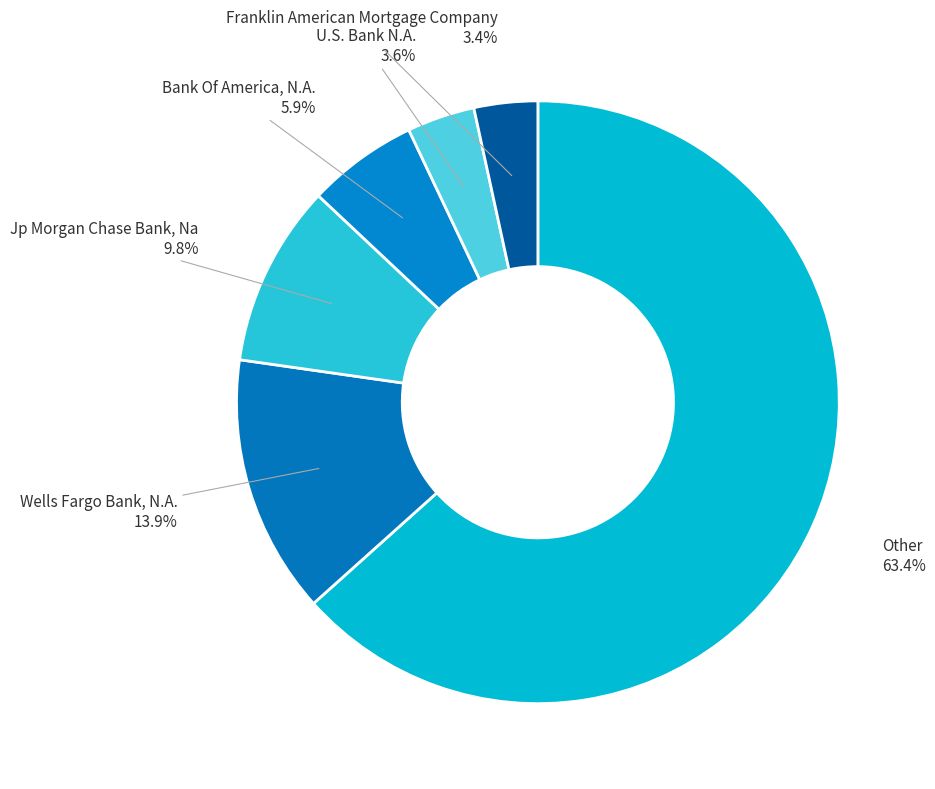

Between U.S. Bank N.A. and Bank Of America, N.A., which is larger?

Bank Of America, N.A.